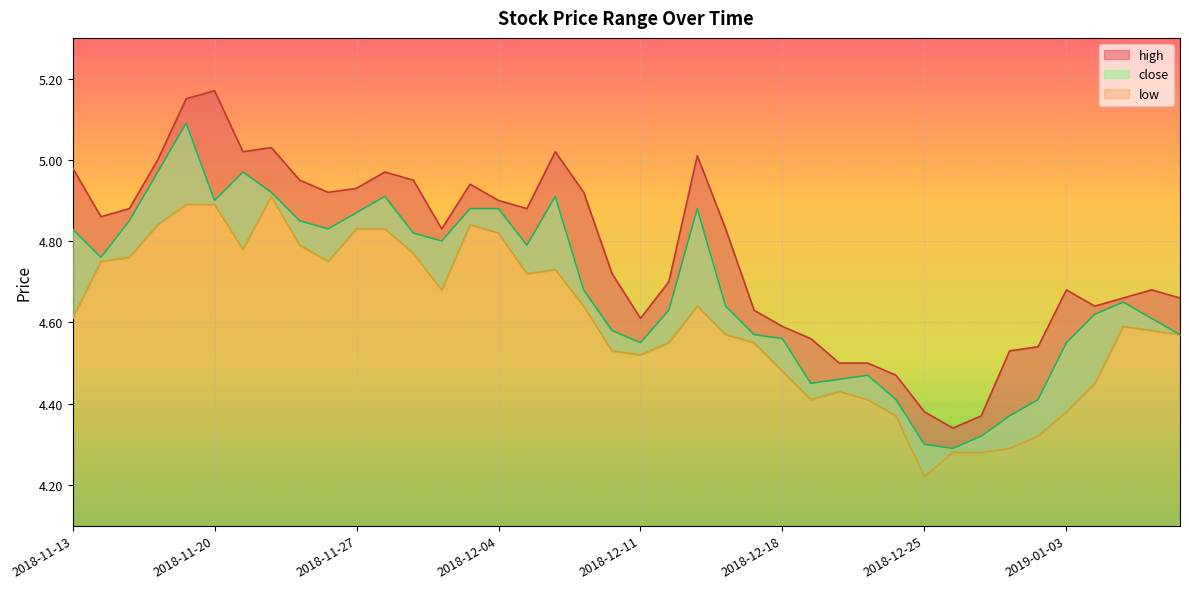

What are all the series names shown in the legend?

high, close, low